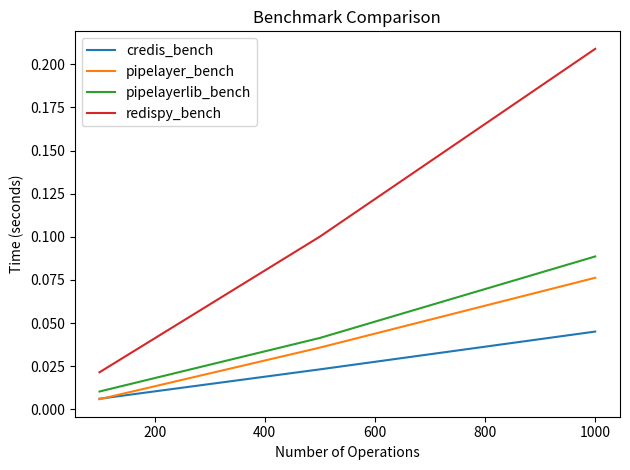

Which series has the largest total across all categories?

redispy_bench